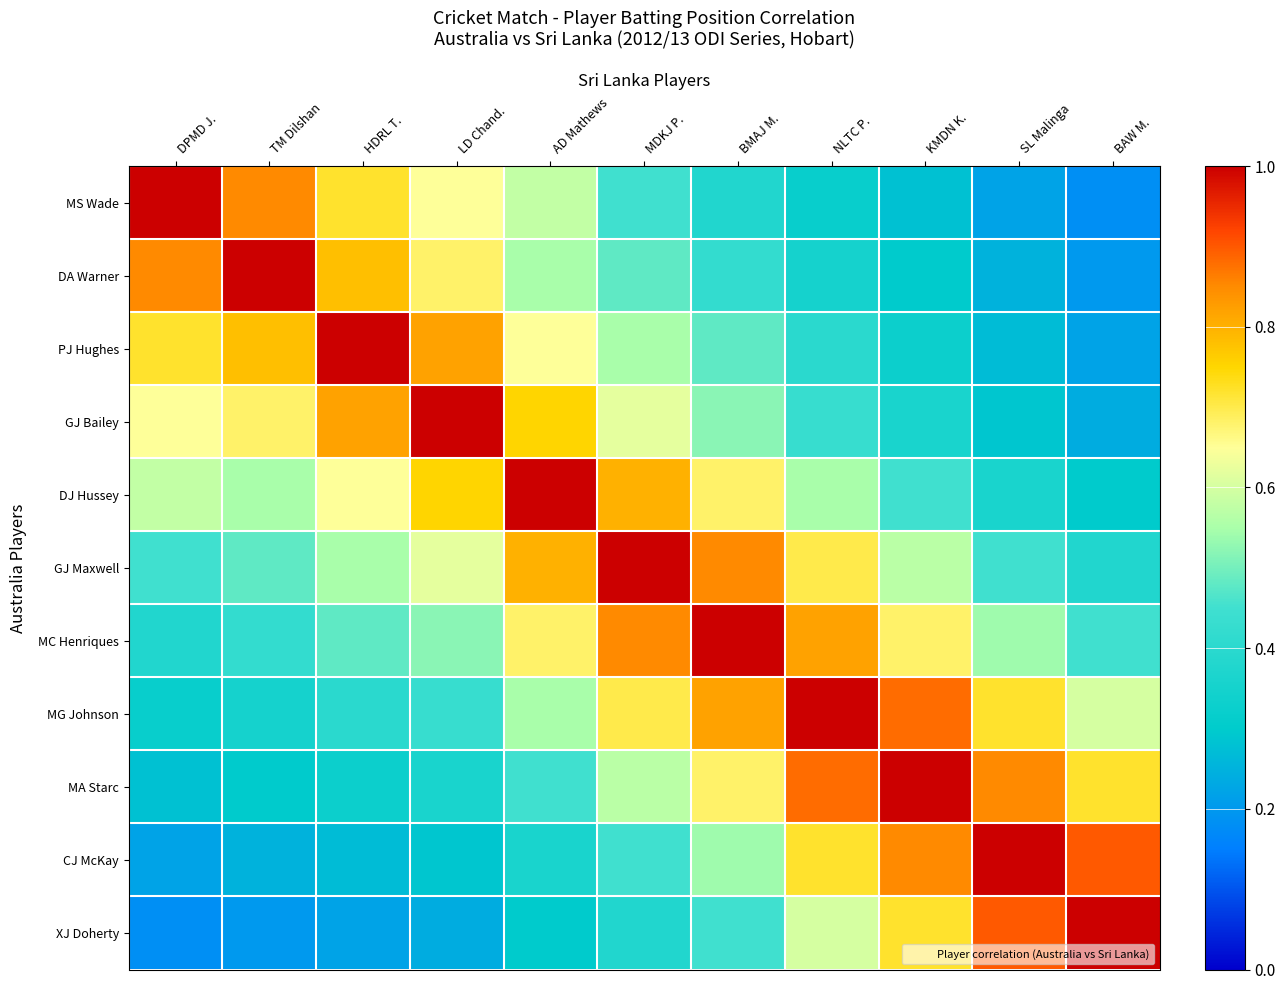

What is the spread (max minus min) of values at MDKJ P.?

0.6